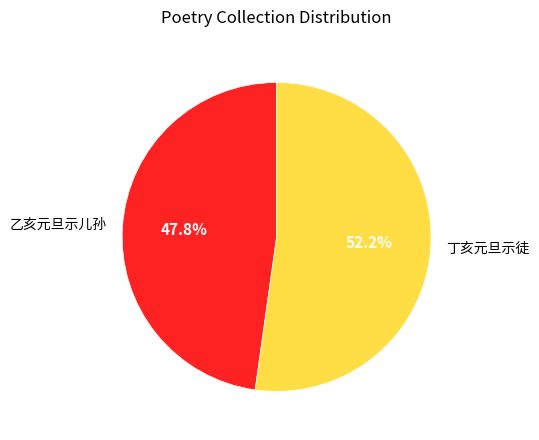

Is the sum of 丁亥元旦示徒 and 乙亥元旦示儿孙 greater than half?

Yes